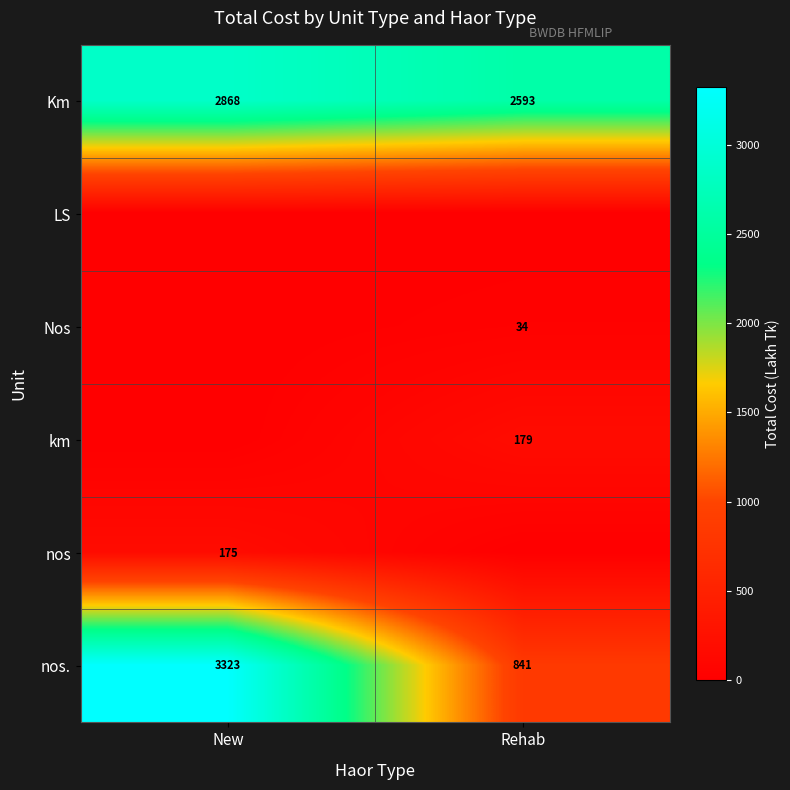

At how many categories does at least one series exceed 2276?

2